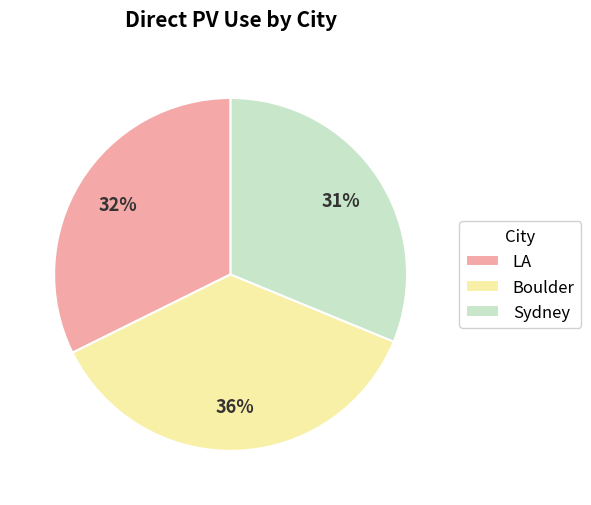

Which category has the biggest portion of the pie?

Boulder